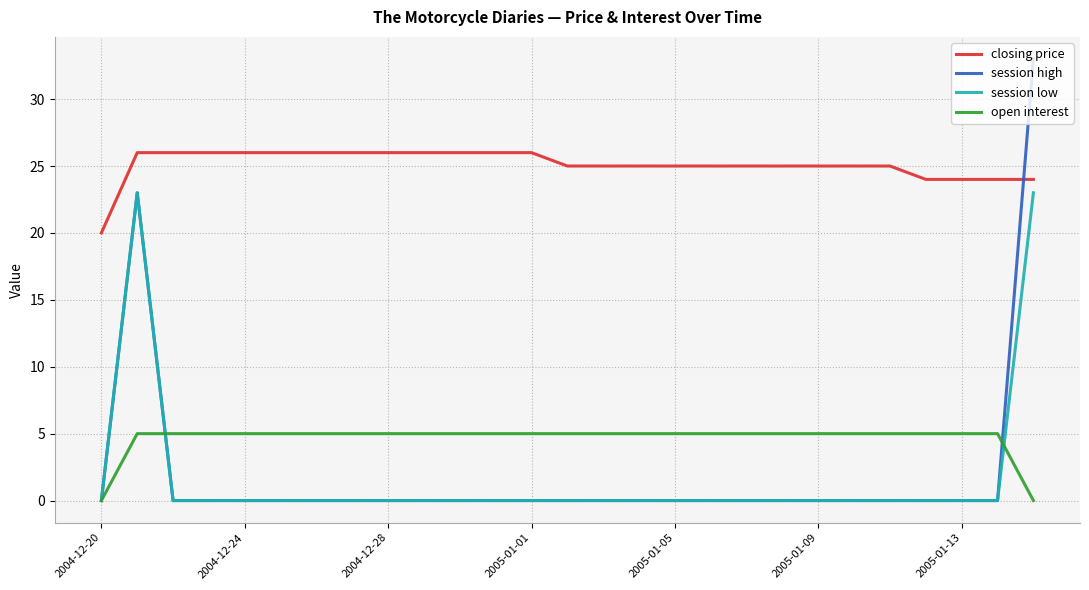

How many lines are shown in the chart?

4